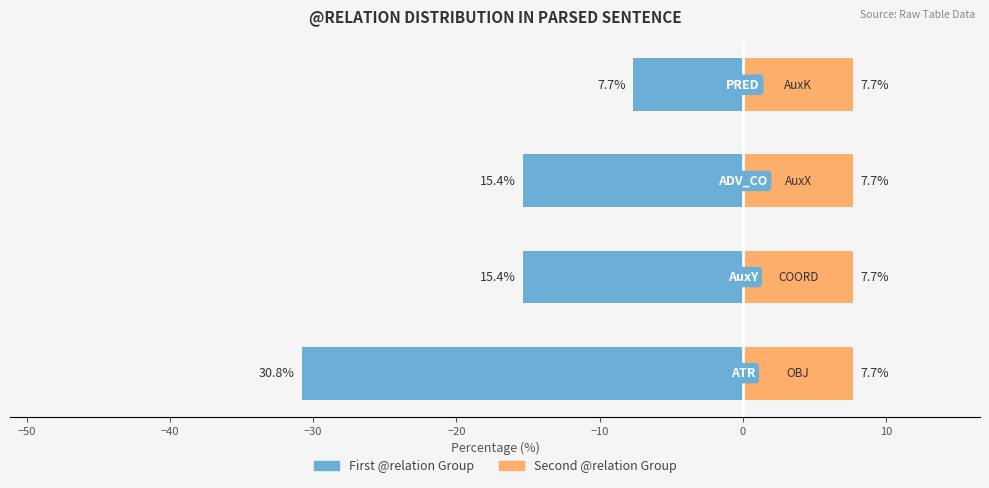

What is the difference between the maximum and minimum values in the @relation (first group) series?

23.1